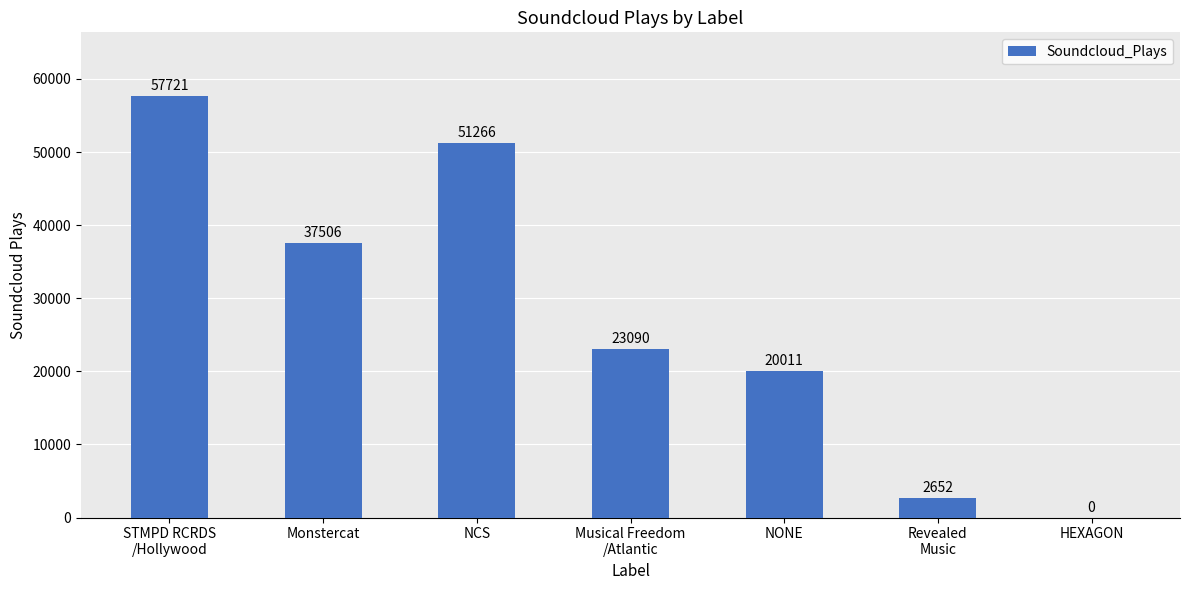

The chart shows a value of 20011 at NONE. True or false?

True